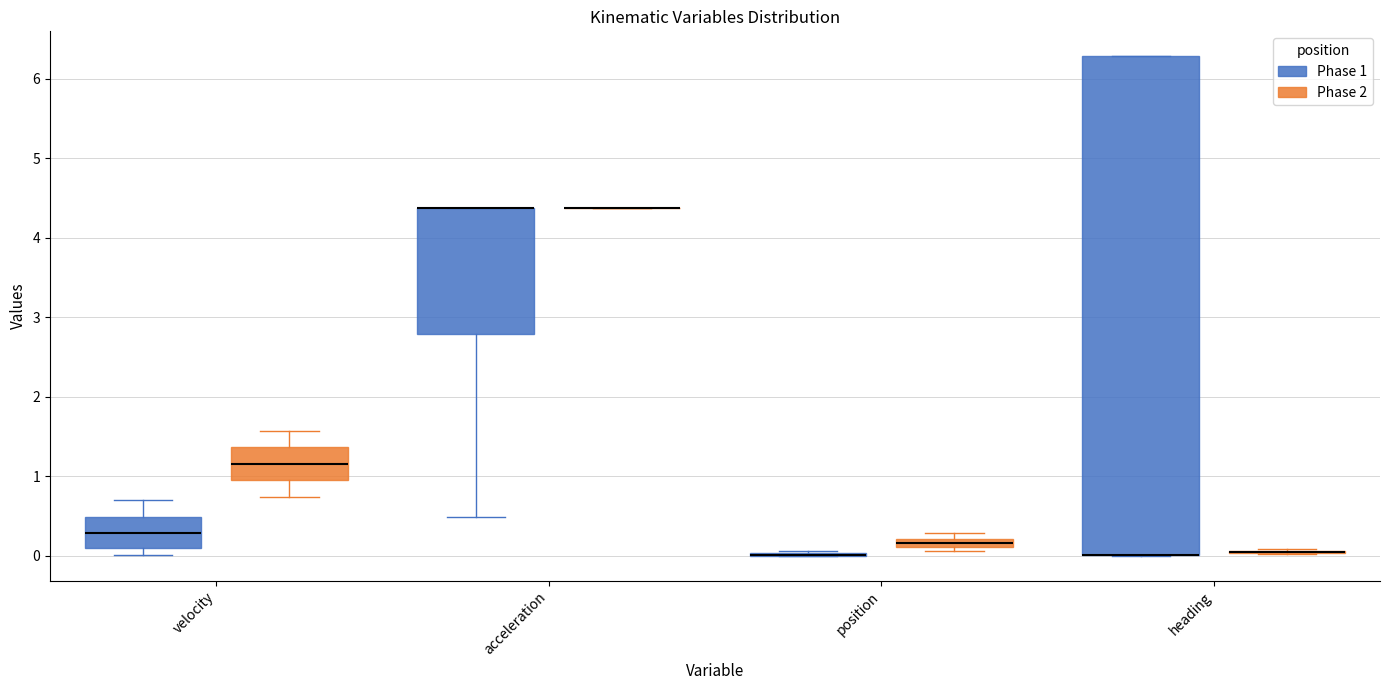

Which box is the tallest, from its lower edge to its upper edge?

heading (Phase 1)